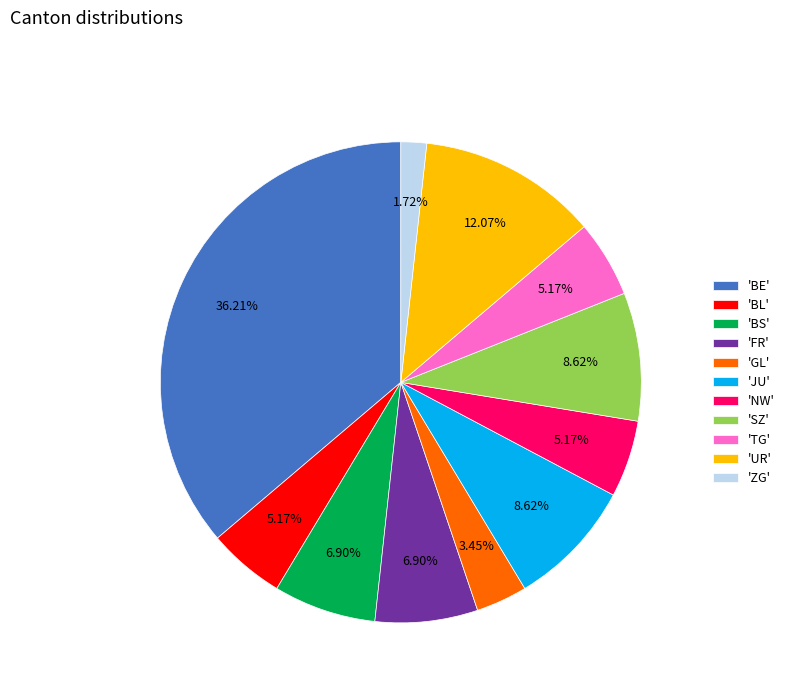

Is there a majority slice in this chart?

No